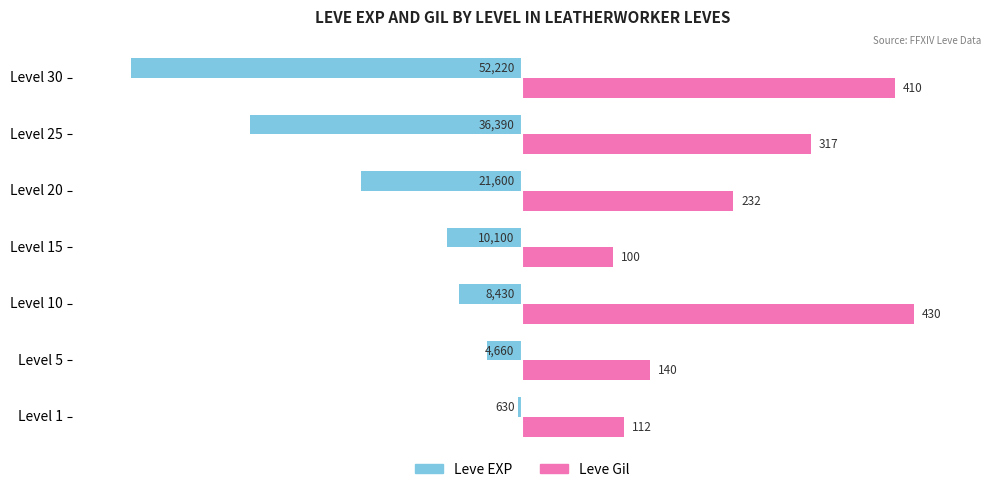

What are all the series names shown in the legend?

Leve EXP, Leve Gil